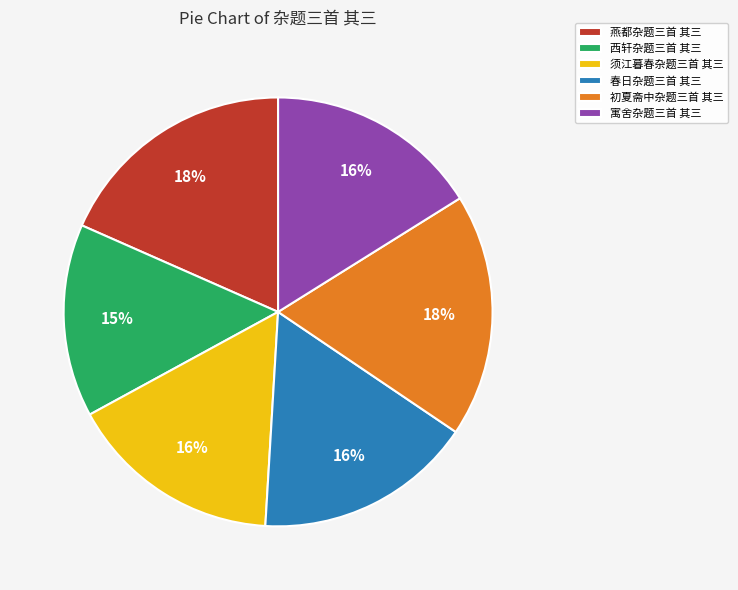

What percentage is the 西轩杂题三首 其三 slice, to the nearest percent?

15%